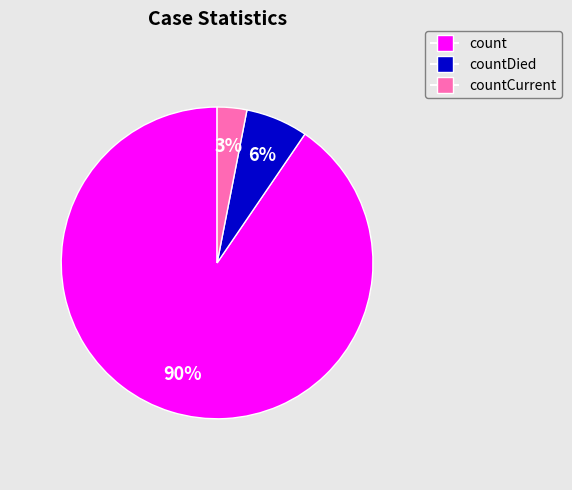

To the nearest percent, what is the average slice percentage?

33%